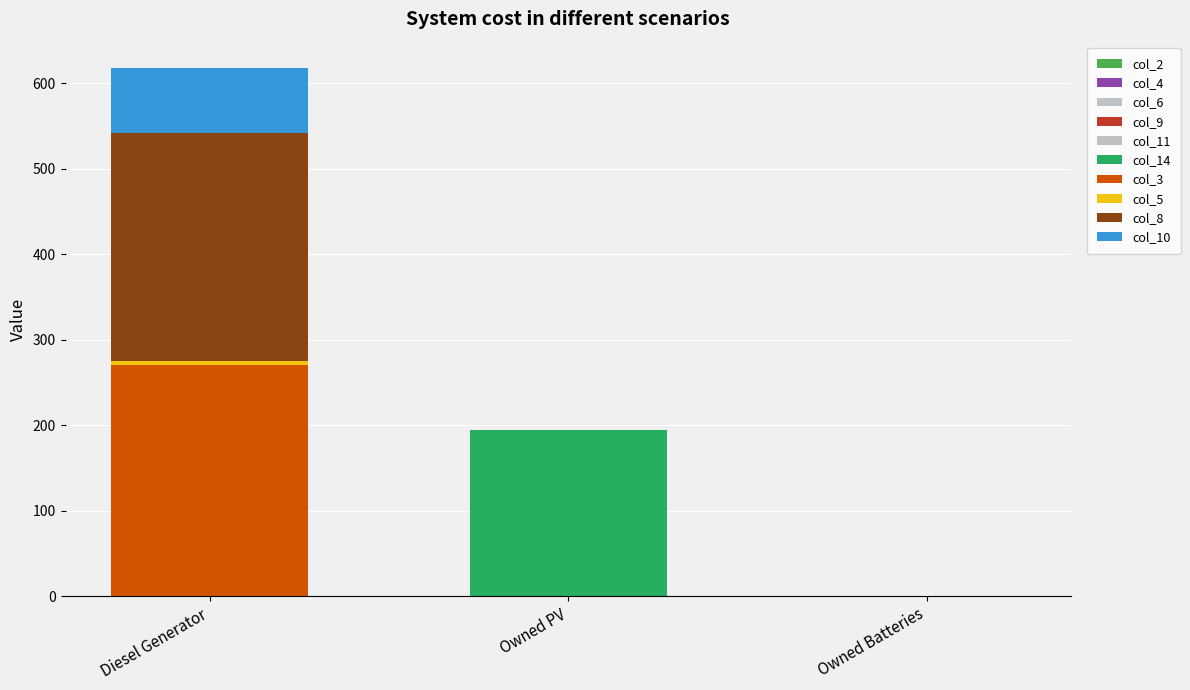

Does the chart contain stacked bars?

Yes